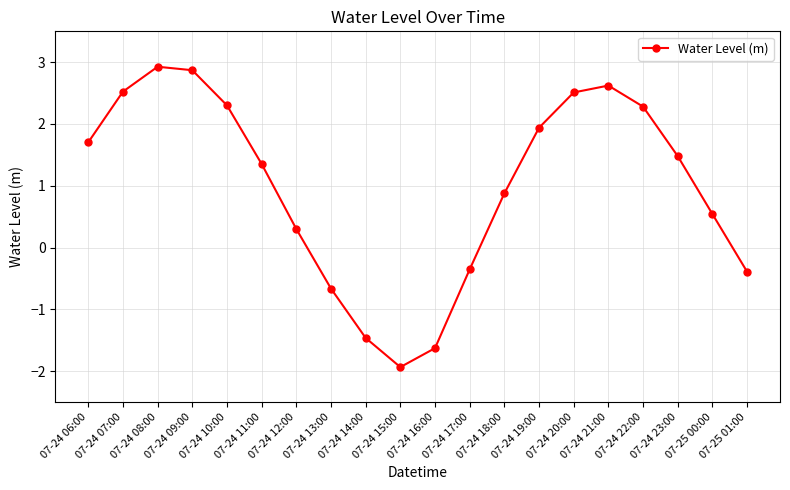

Is it true that the value at 07-24 06:00 is 1.7?

True